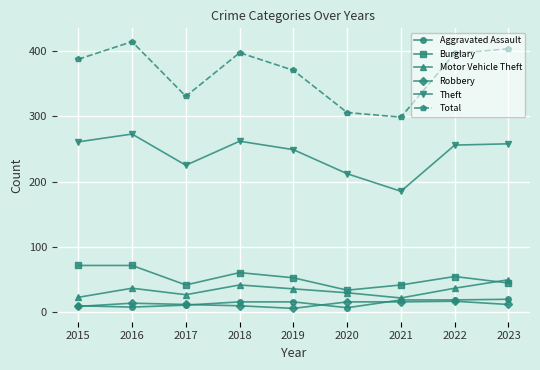

True or false: Total and Robbery intersect in this chart.

False